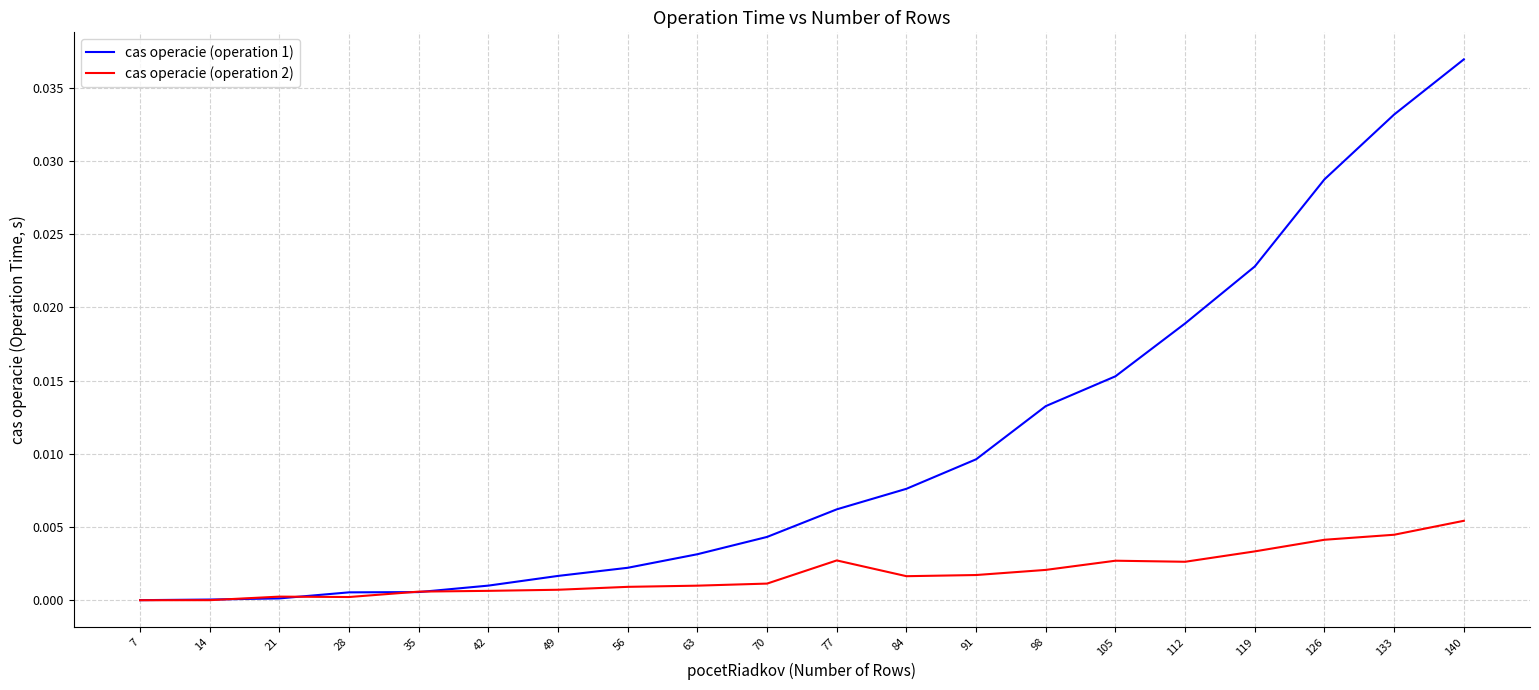

Which series has the widest spread of values?

cas operacie (operation 1)